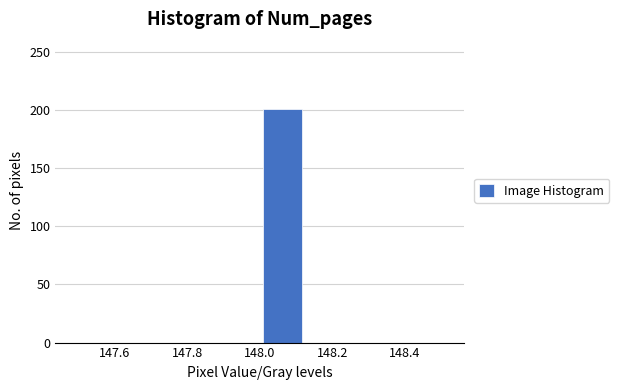

Reading left to right, list every bar in this chart as the range it spans on the x-axis followed by its height. Neither the bar edges nor the heights are printed on the chart, so give them approximately, as read against the axes.

147.500 to 147.625: 0
147.625 to 147.750: 0
147.750 to 147.875: 0
147.875 to 148.000: 0
148.000 to 148.125: 200
148.125 to 148.250: 0
148.250 to 148.375: 0
148.375 to 148.500: 0